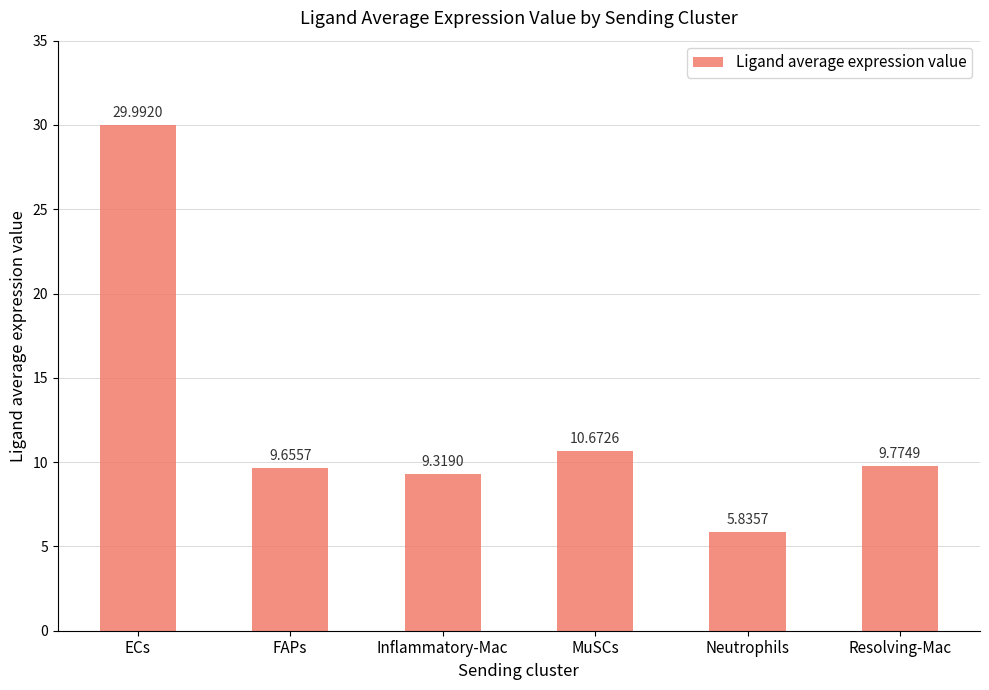

What is the label of the 5th bar from the left?

Neutrophils